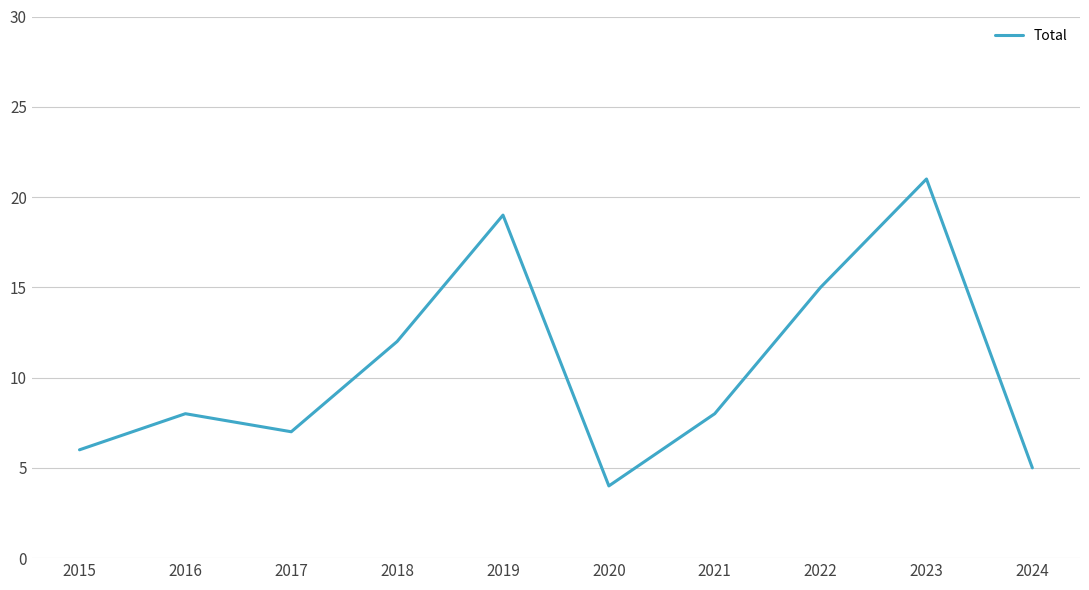

How many lines are shown in the chart?

1